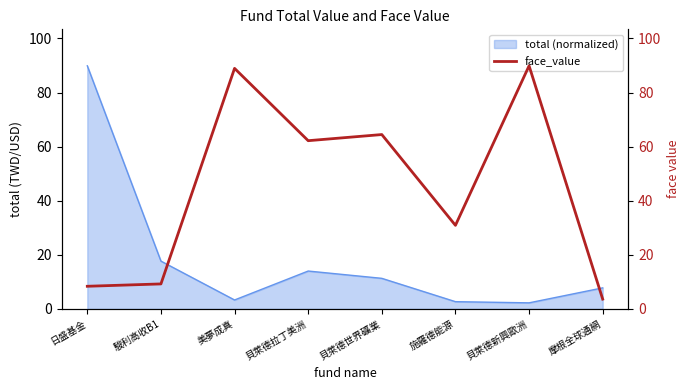

What is the label of the 1st point from the left?

日盛基金